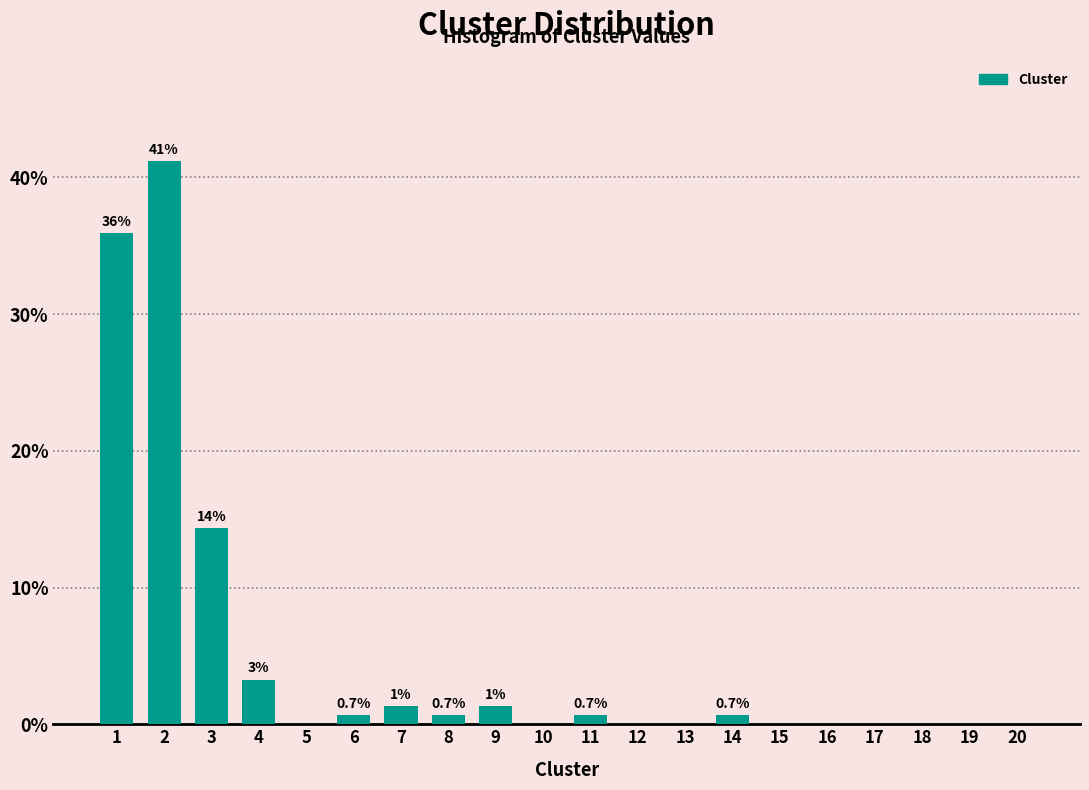

What is the sum of all values?

100.0